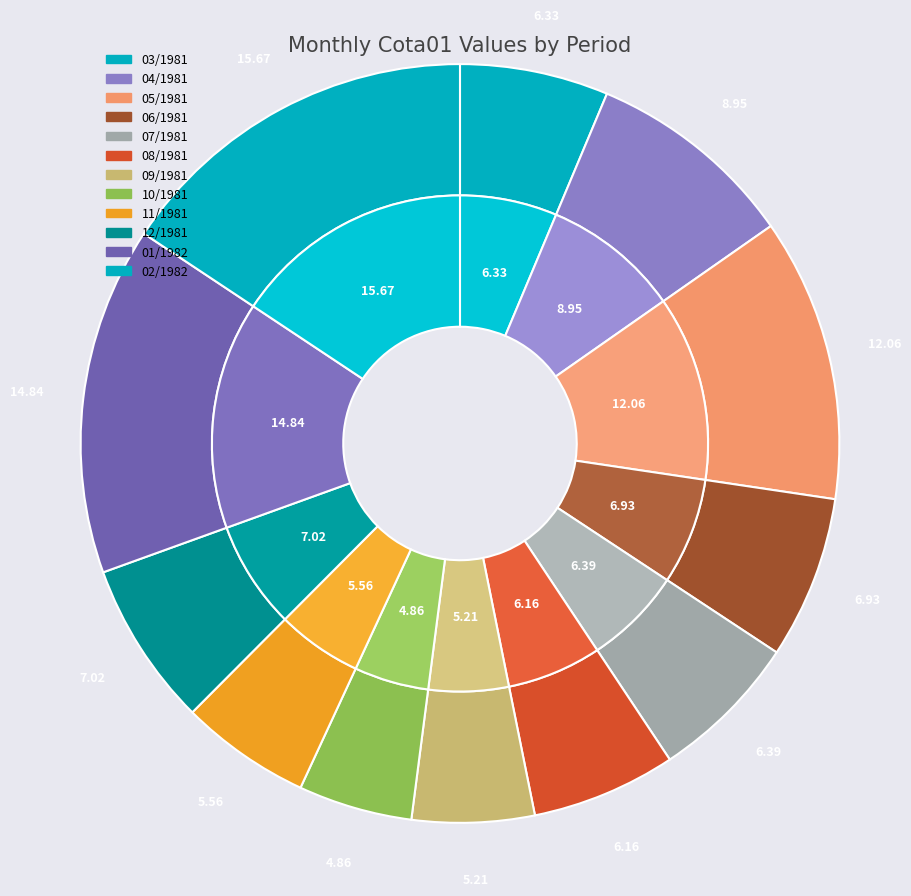

To the nearest percent, what portion does 11/1981 represent?

6%